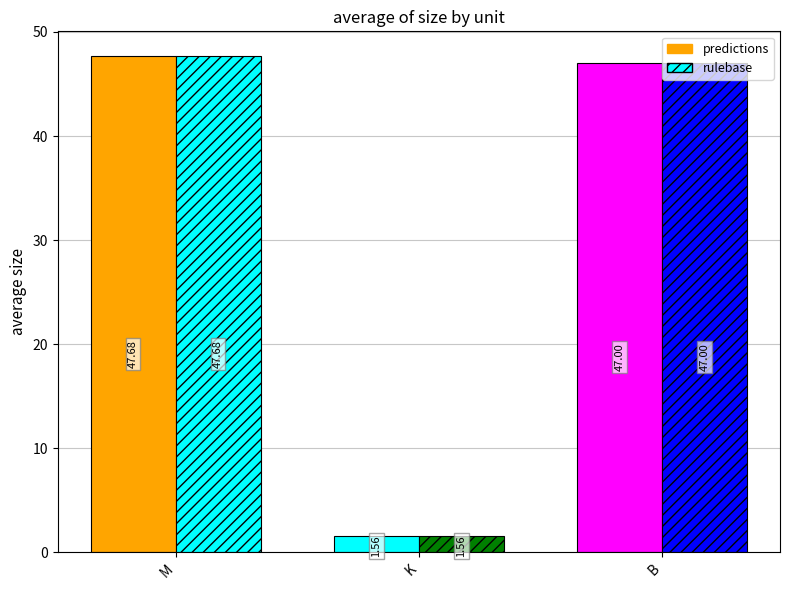

Are the bars horizontal?

No